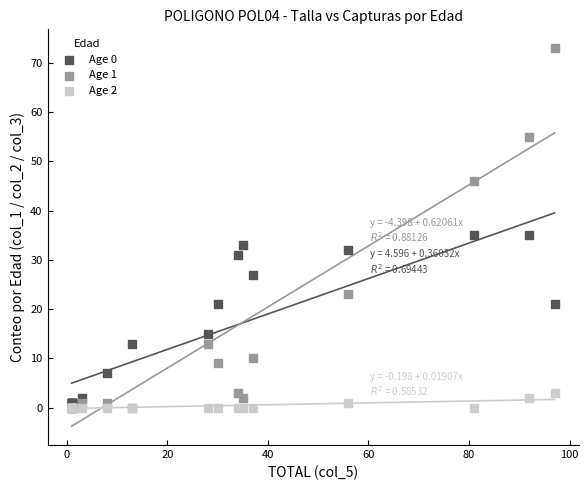

Which series has the widest spread of Y values?

Age 1